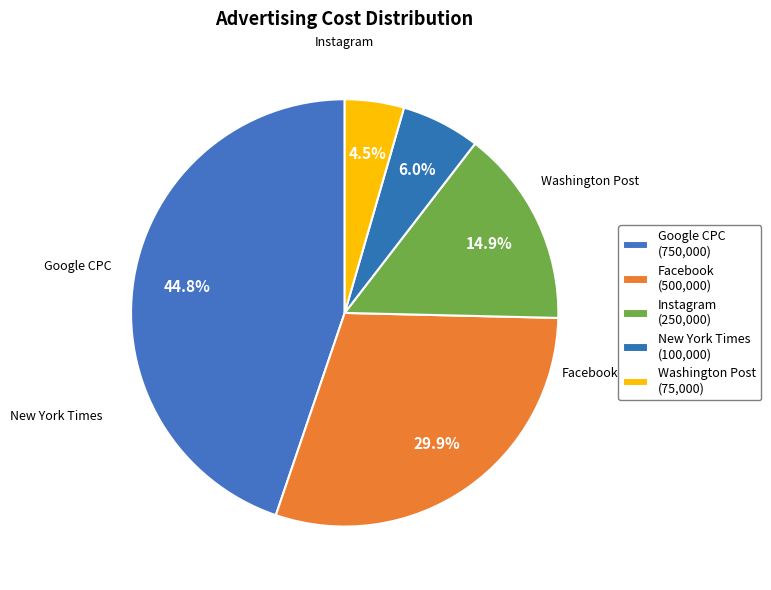

Is it true that Facebook is 18% of the pie?

False